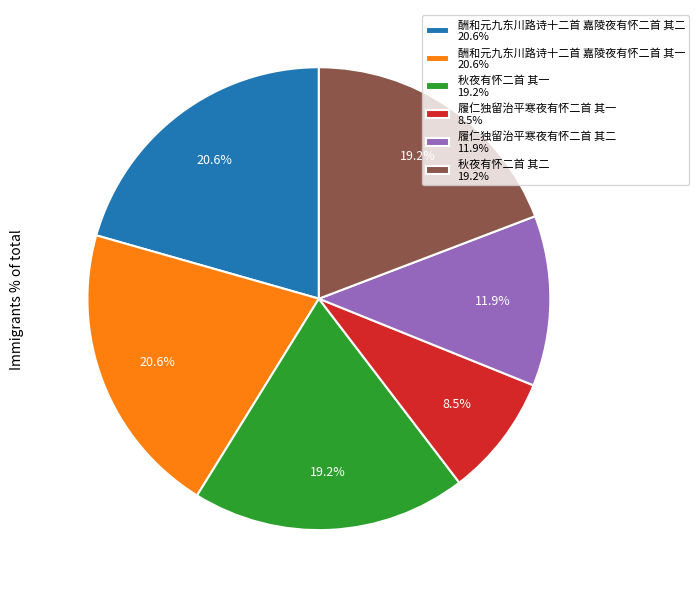

Combined, what portion of the pie is 秋夜有怀二首 其一 and 酬和元九东川路诗十二首 嘉陵夜有怀二首 其二?

39.8%